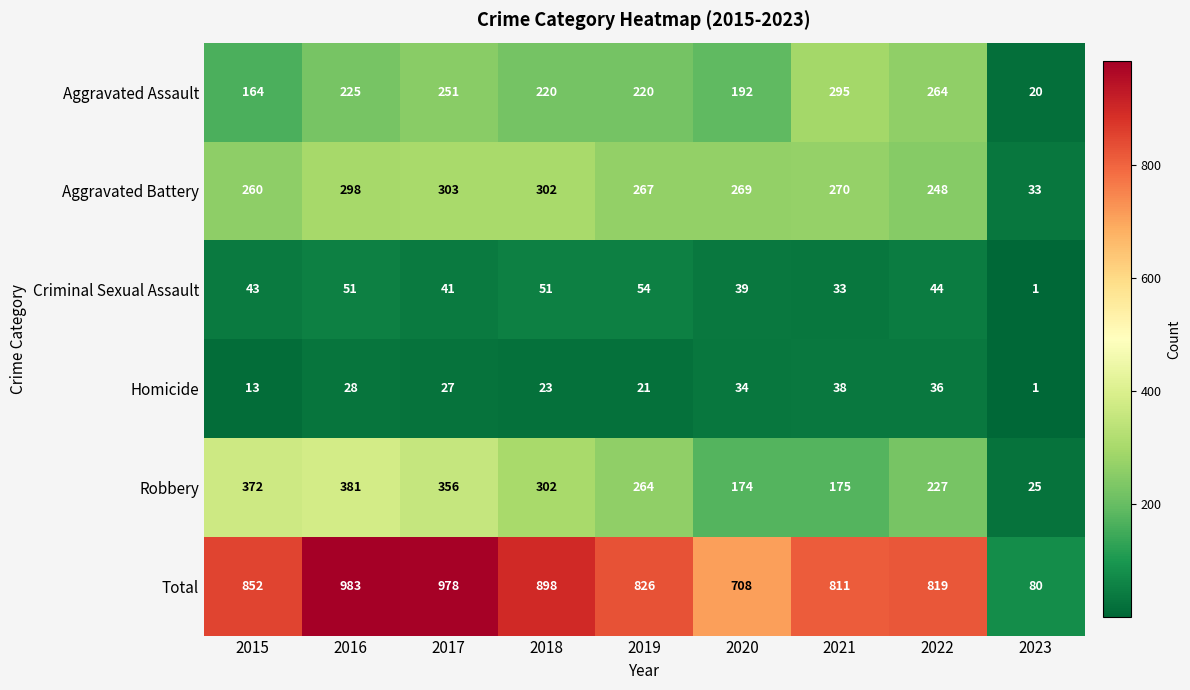

What is the greatest value displayed?

983